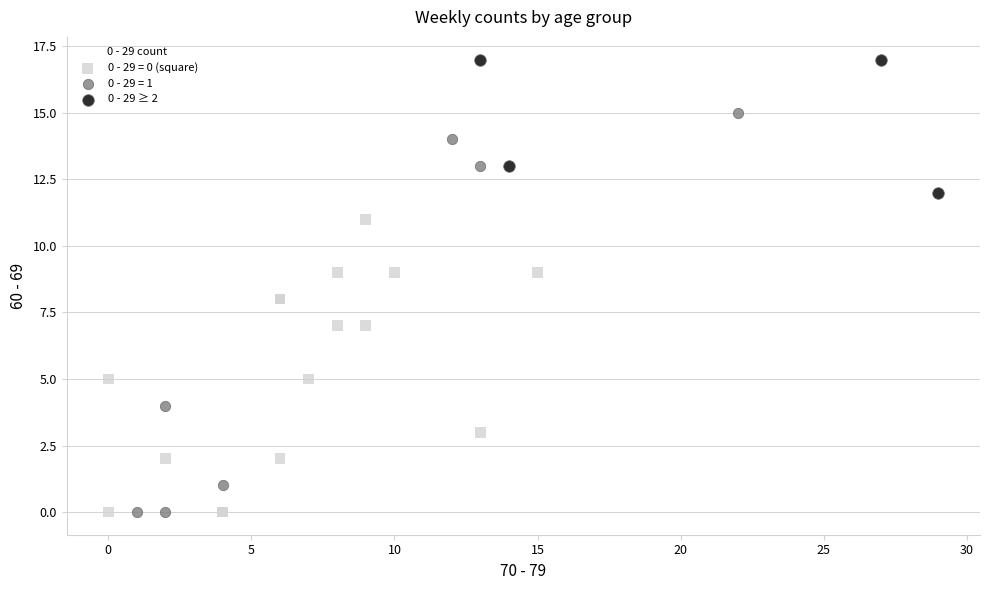

Which series has the widest spread of Y values?

0 - 29 = 1